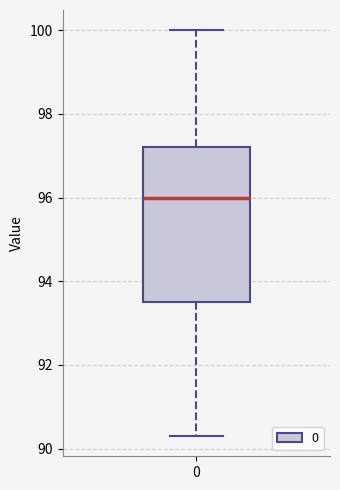

Where is the upper edge of the box at x = 0 on the y-axis? The values are not printed on the chart, so give them approximately, as read against the axis.

97.2